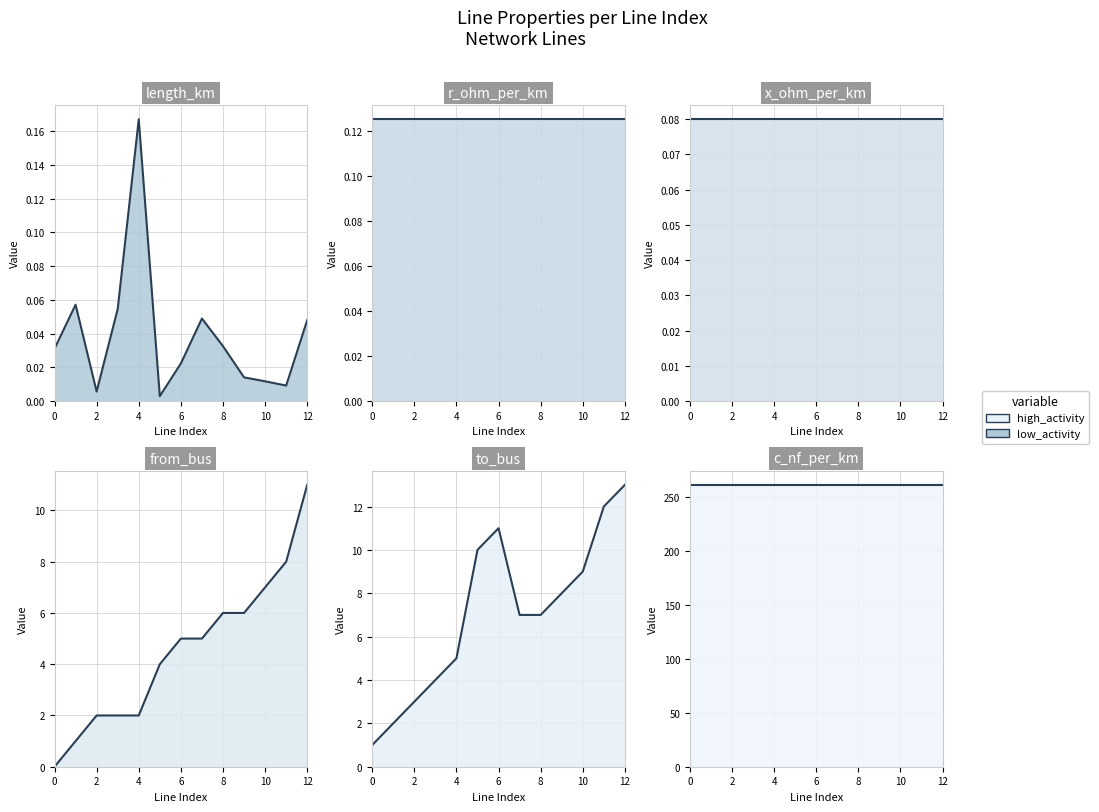

How many lines are shown in the chart?

6